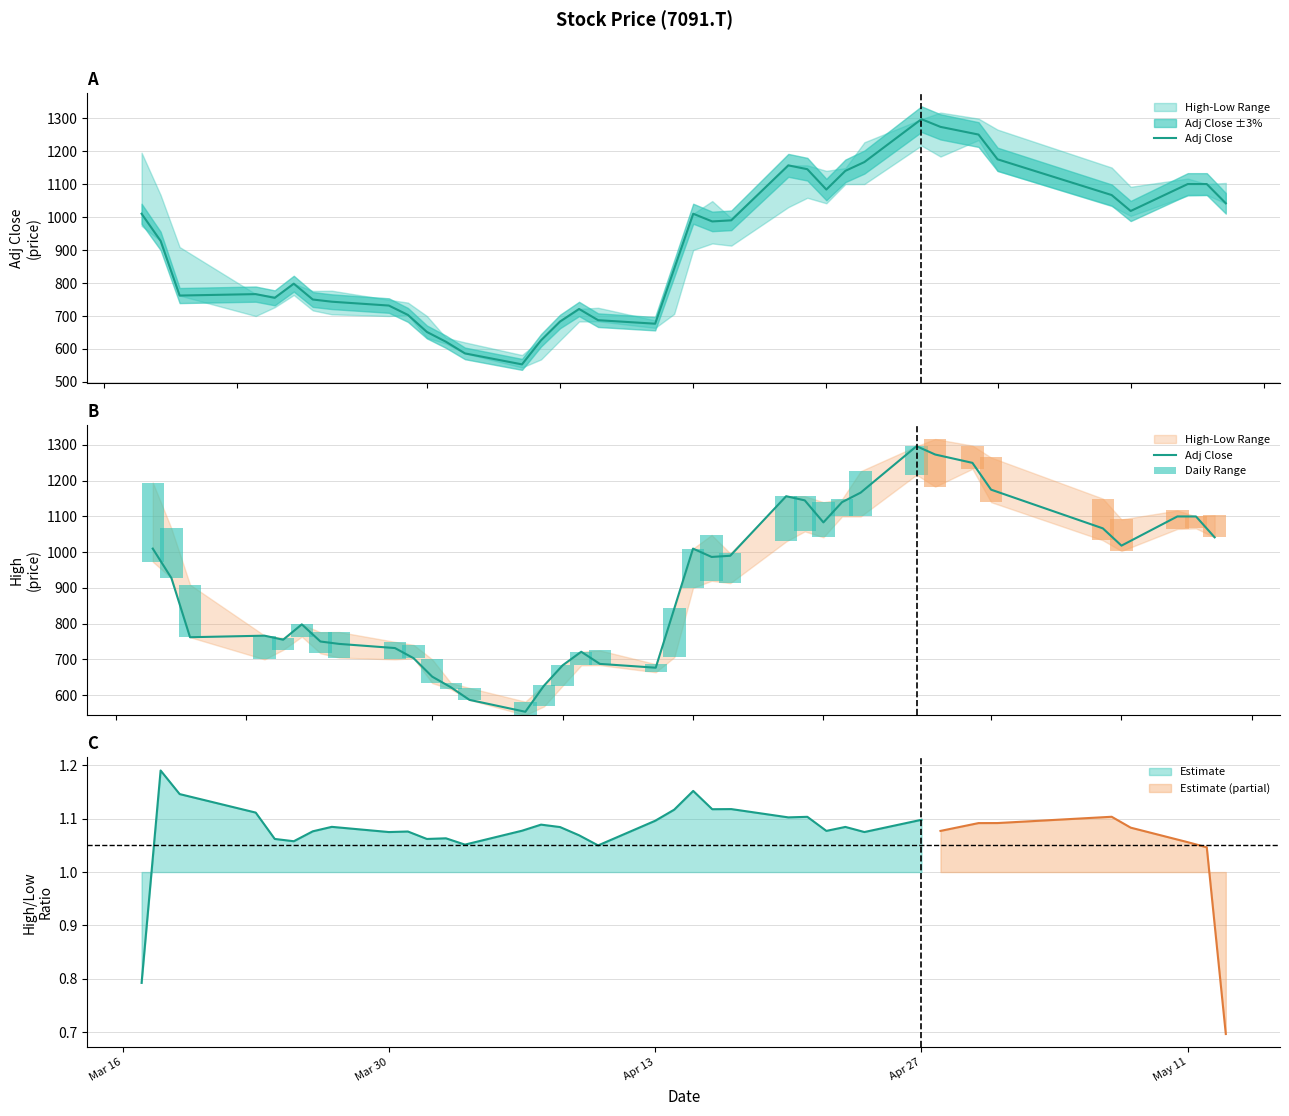

What is the average value of the Daily Range series?

79.6